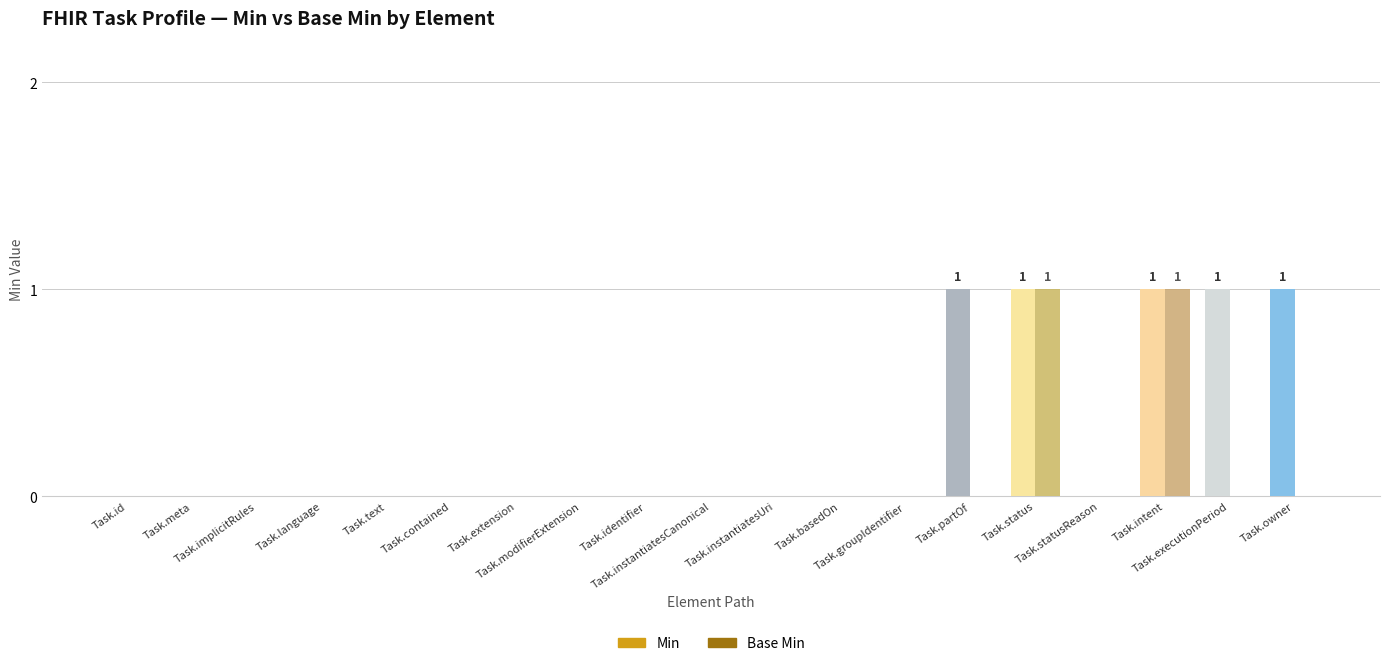

Which series has the largest total across all categories?

Min